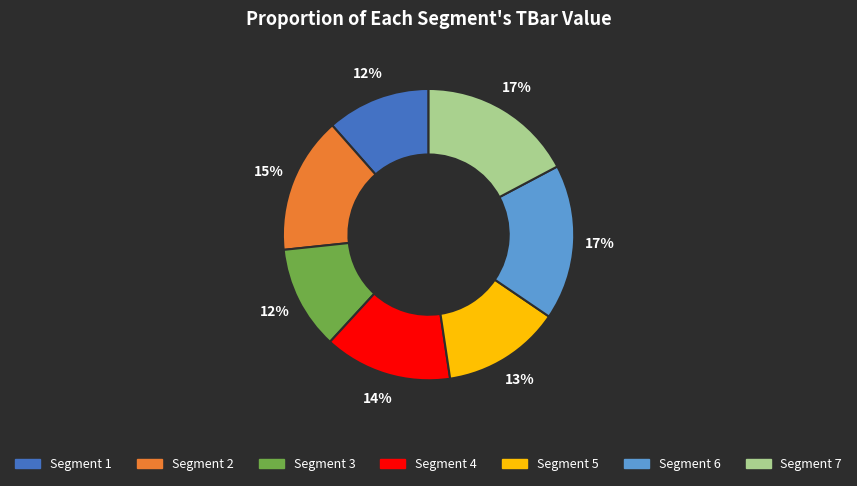

Is there any slice that represents more than half of the pie?

No